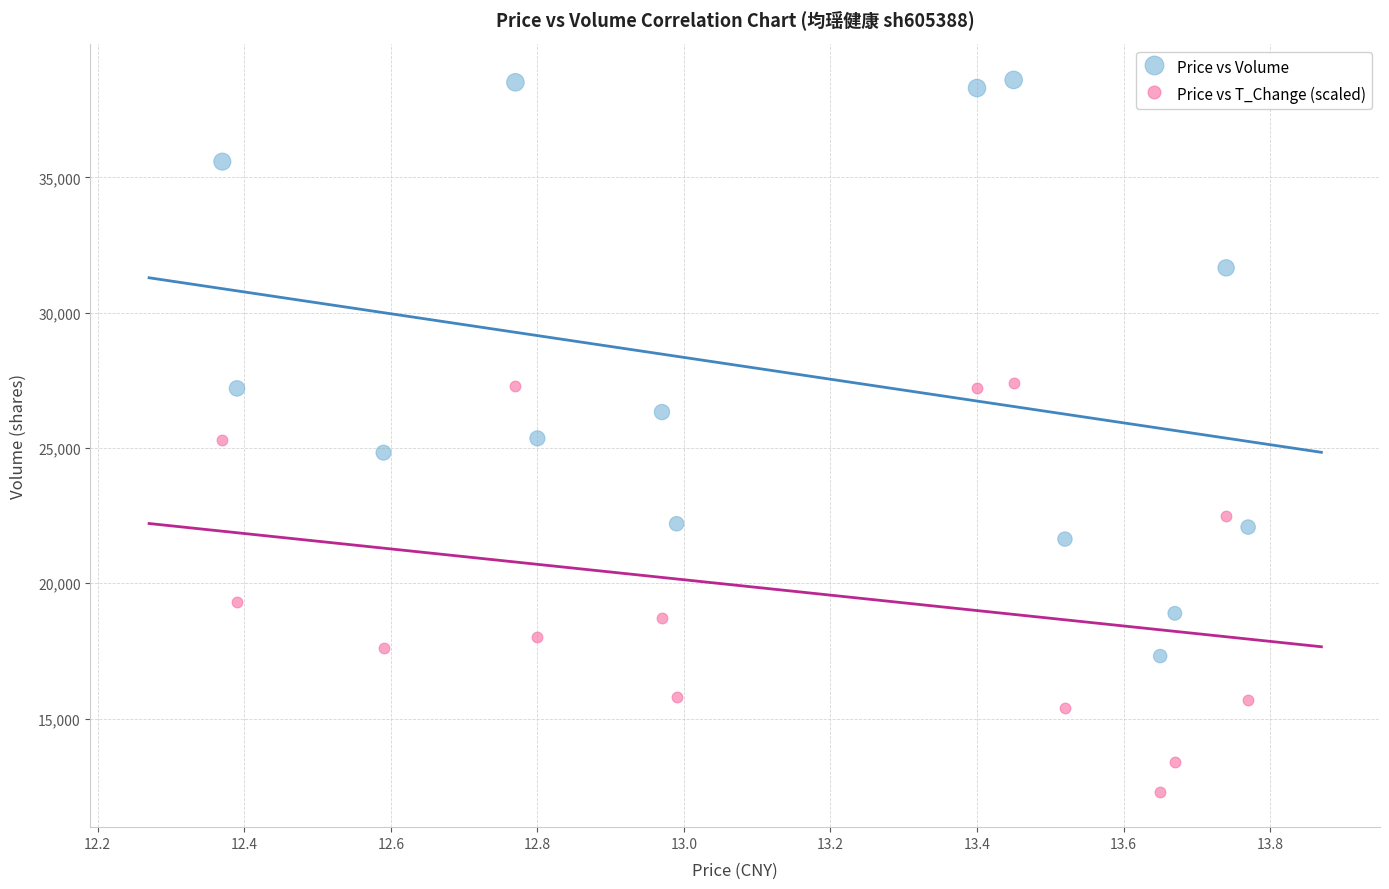

In the Price vs T_Change (scaled) series, what Y value is closest to 19850?

19300.0